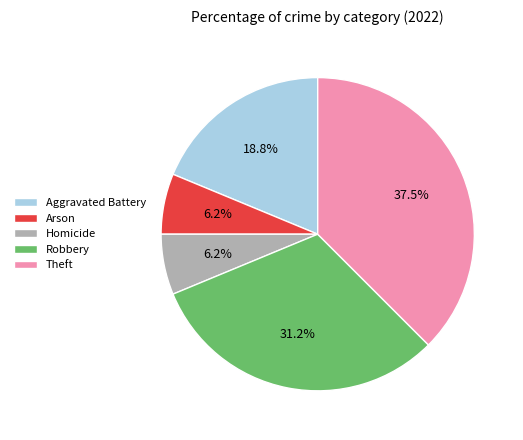

Which slice is the largest?

Theft